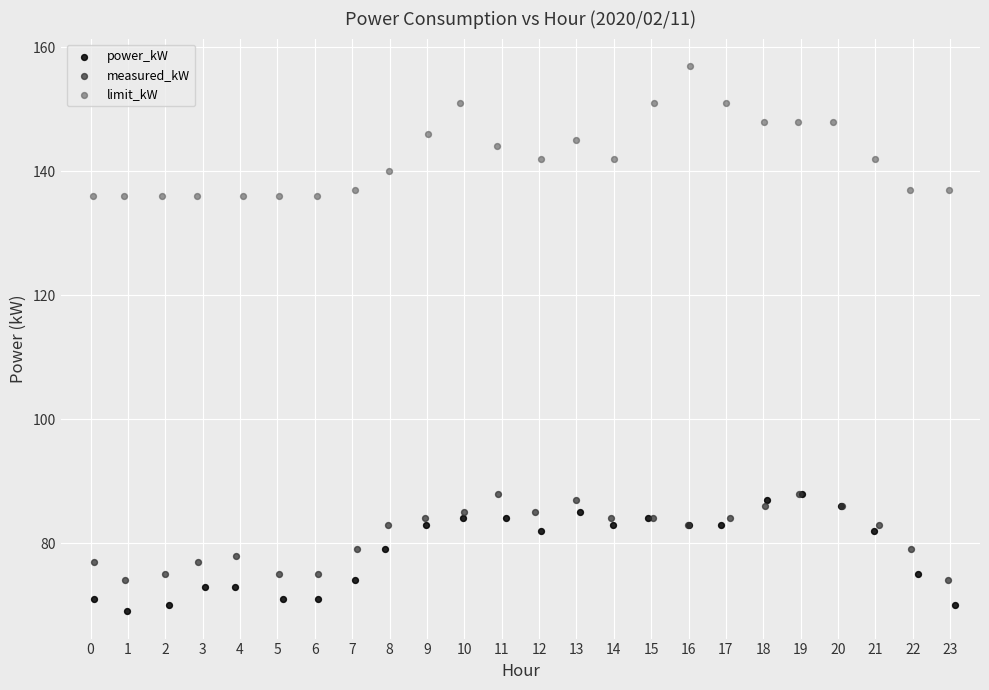

Which series contains the lowest Y value?

power_kW